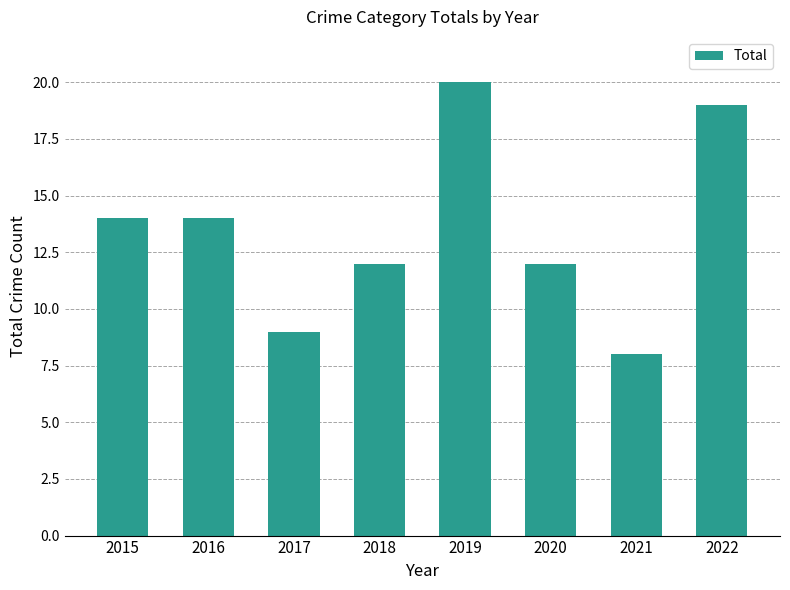

True or false: the data shows 20 at 2020.

False